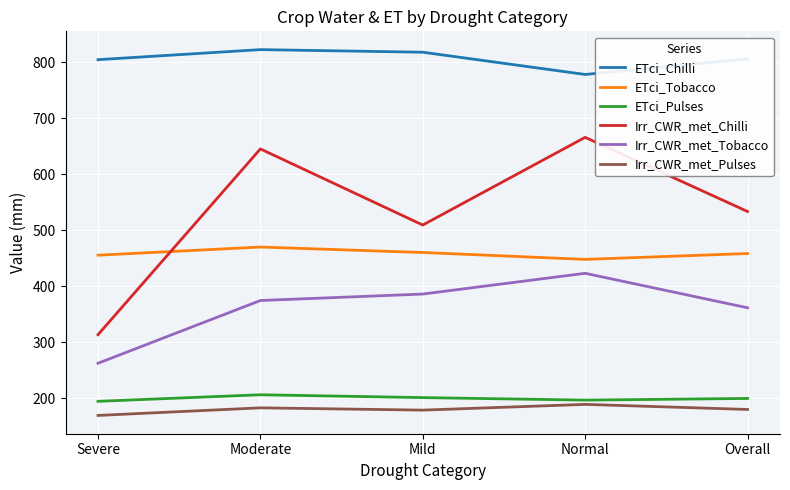

How many lines are shown in the chart?

6